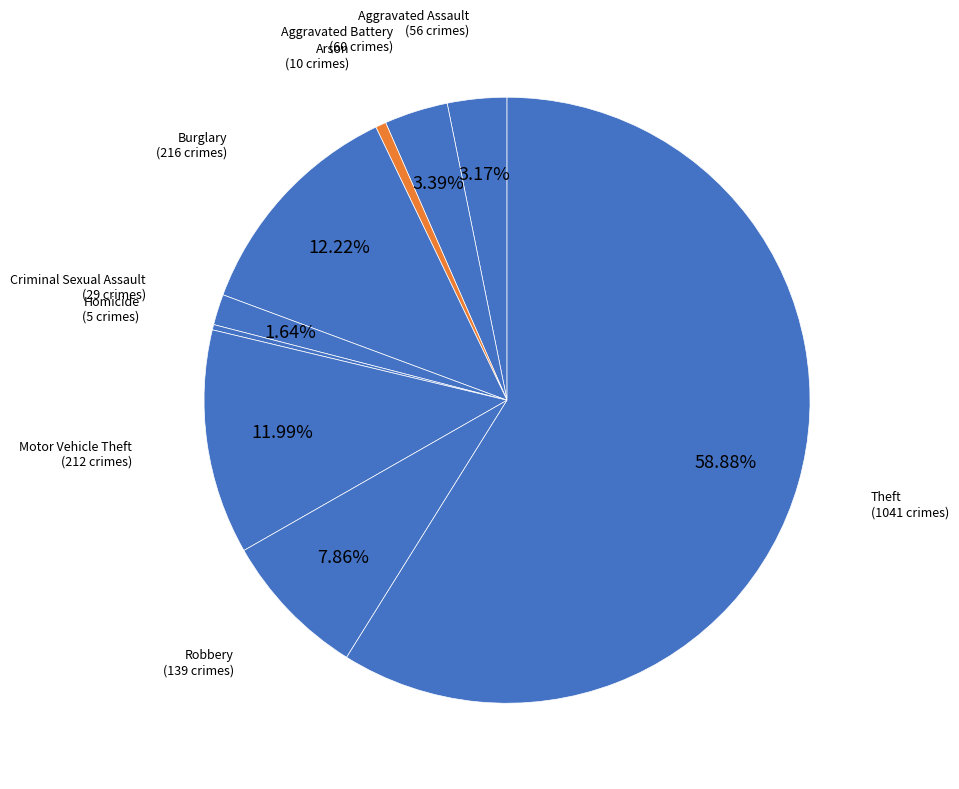

To the nearest percent, what portion does Theft represent?

59%